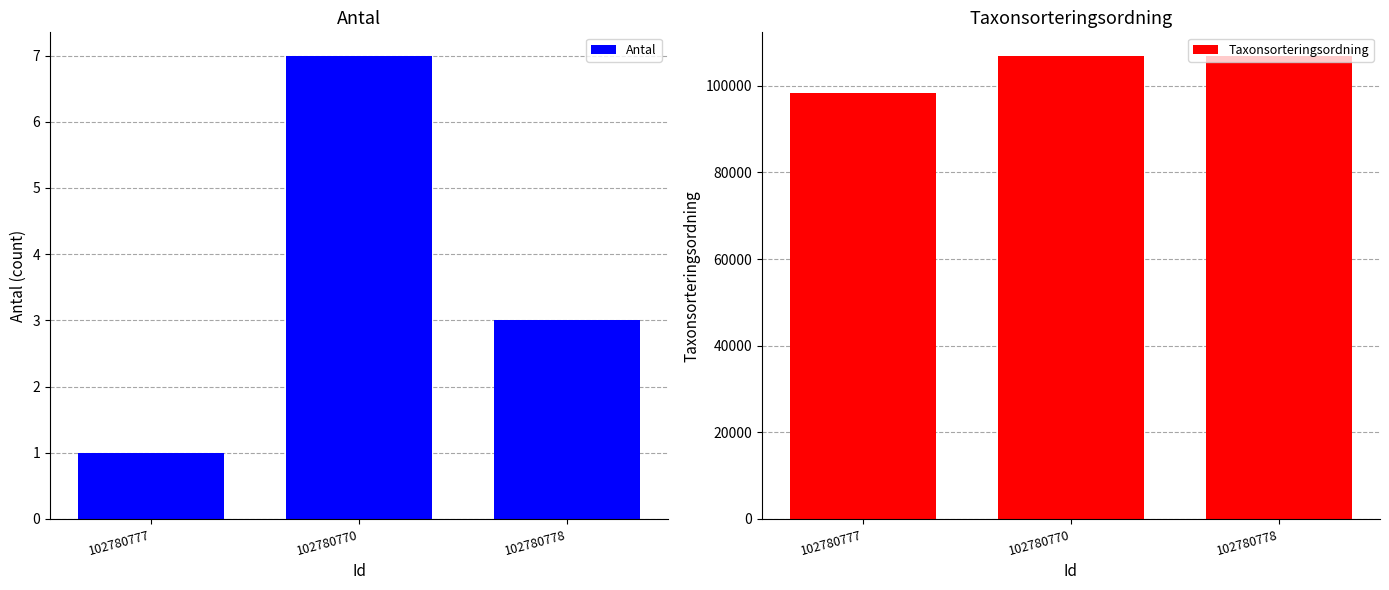

Which has a higher value, 102780777 or 102780778?

102780778